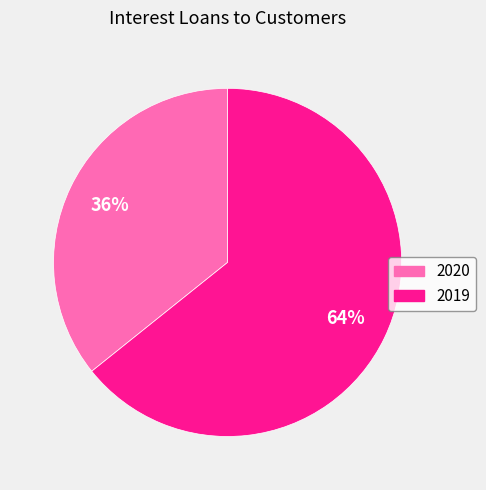

Is there a majority slice in this chart?

Yes